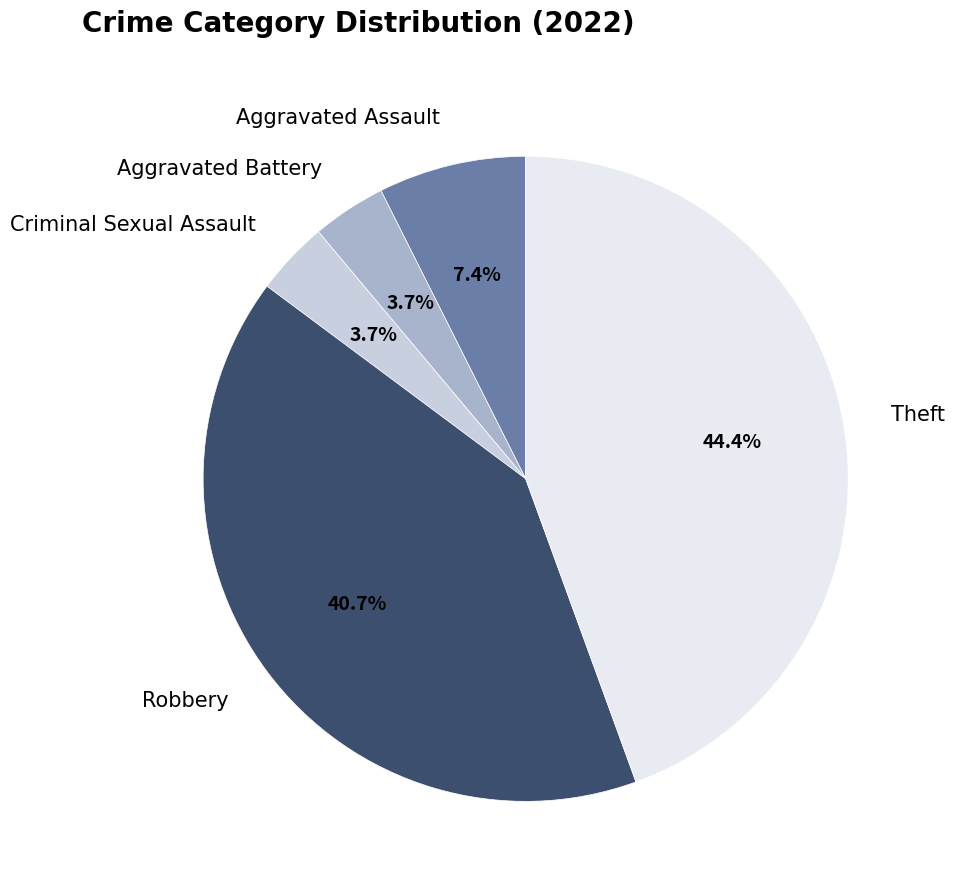

To the nearest percent, what percentage of the pie is Robbery?

41%